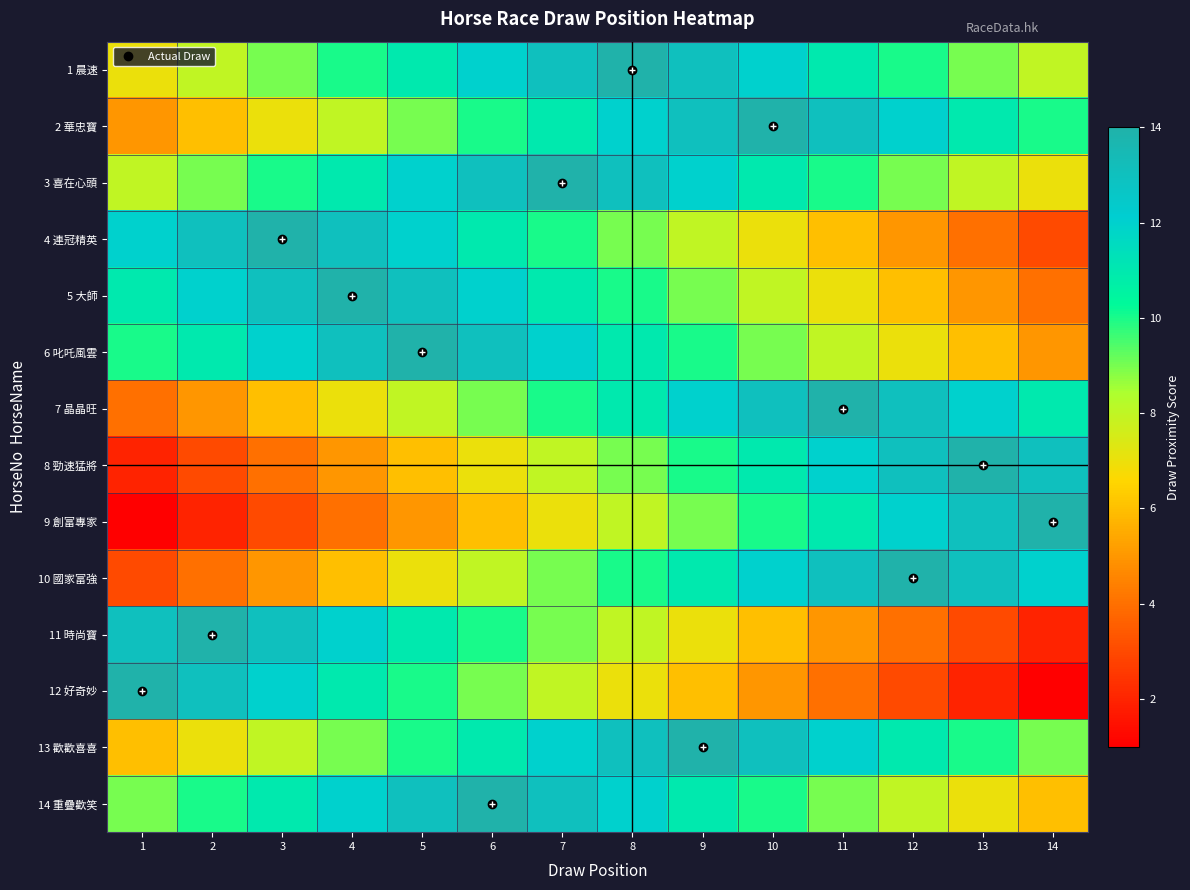

What is the maximum value shown in the chart?

14